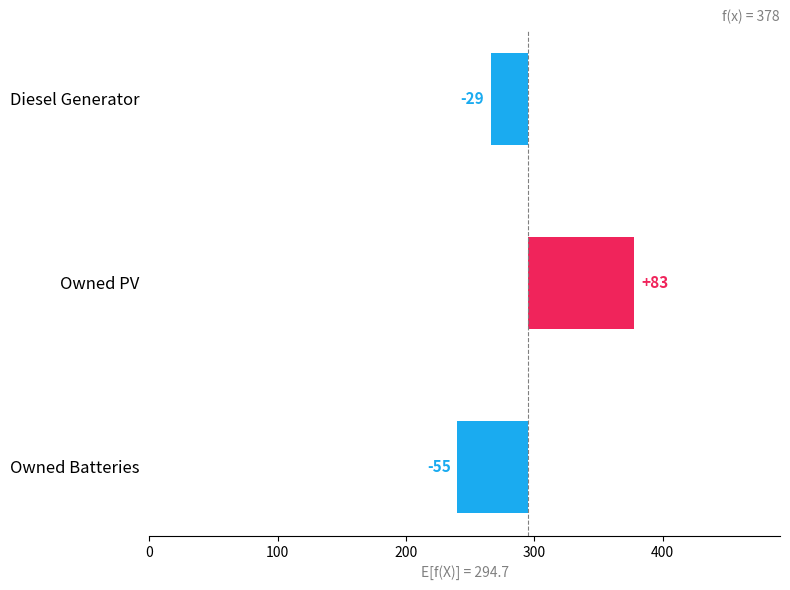

Count the number of categories in the chart.

3